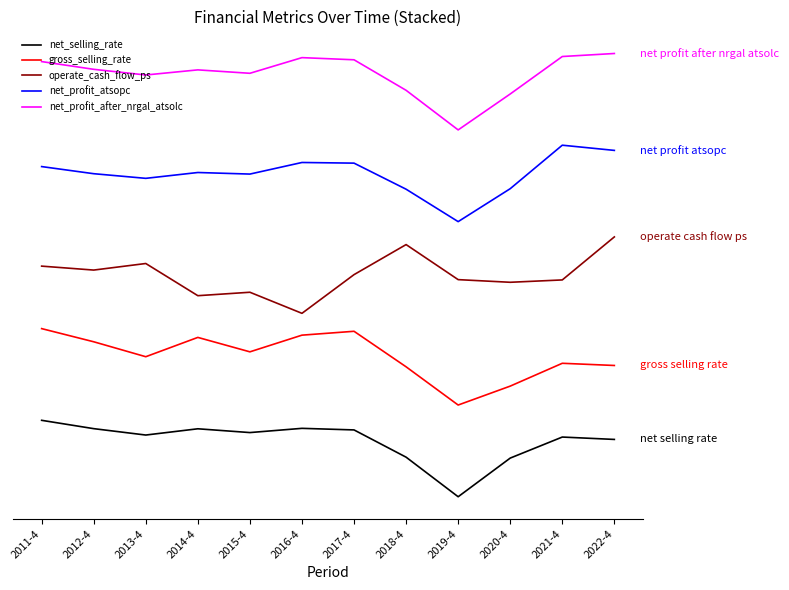

How many lines are shown in the chart?

5